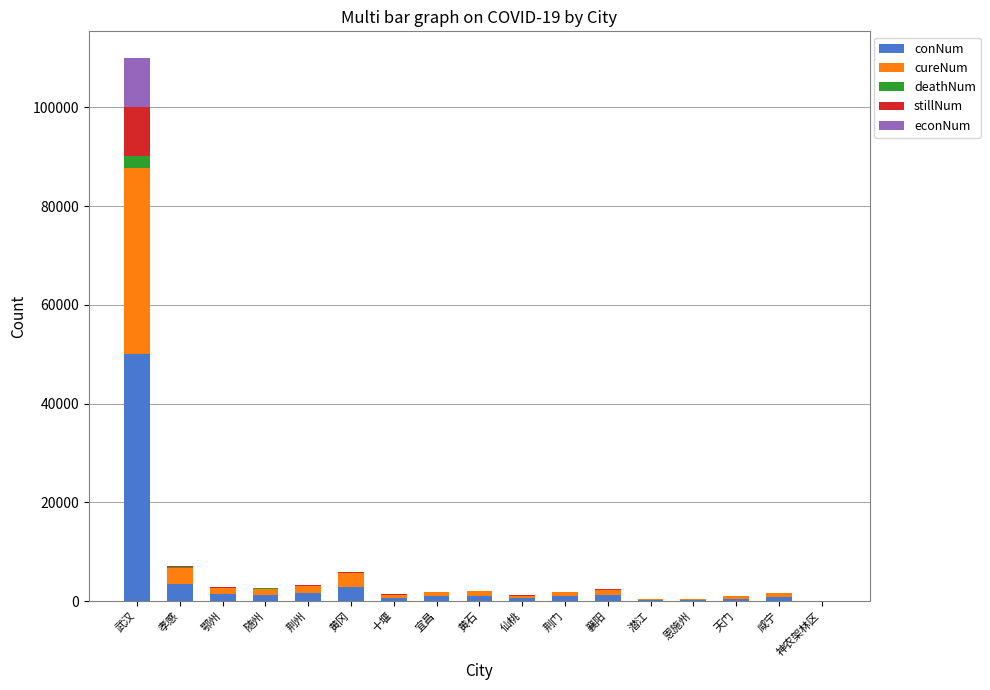

Where is conNum nearest to the value 25005?

孝感